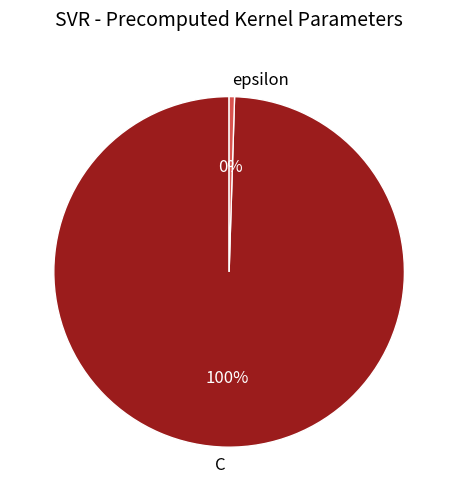

How many slices are in this pie chart?

2